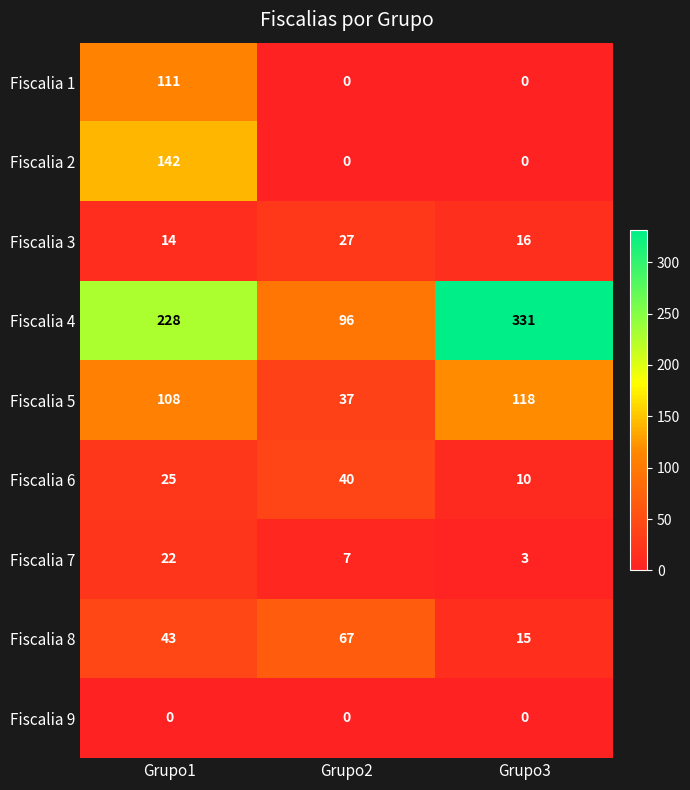

What is the difference between the highest and lowest values at Grupo3?

331